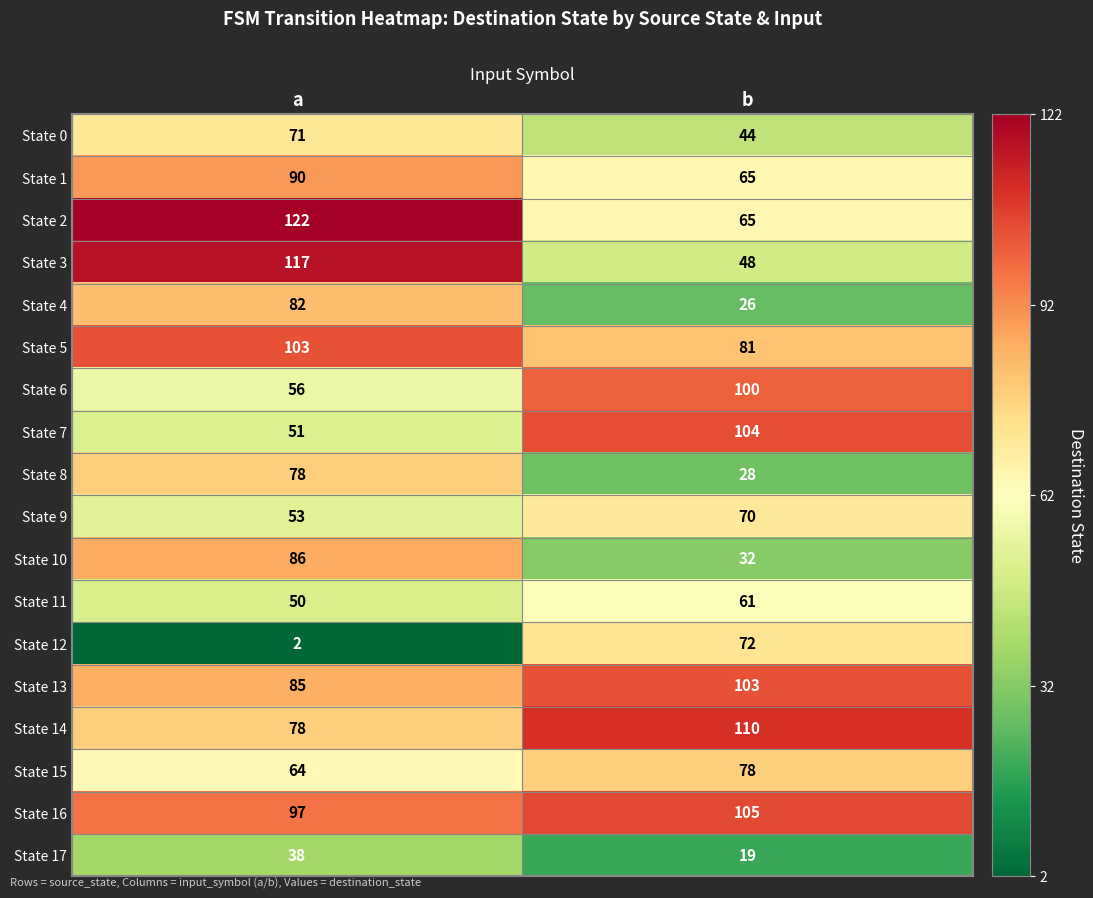

At which label is State 15 closest to 71?

a